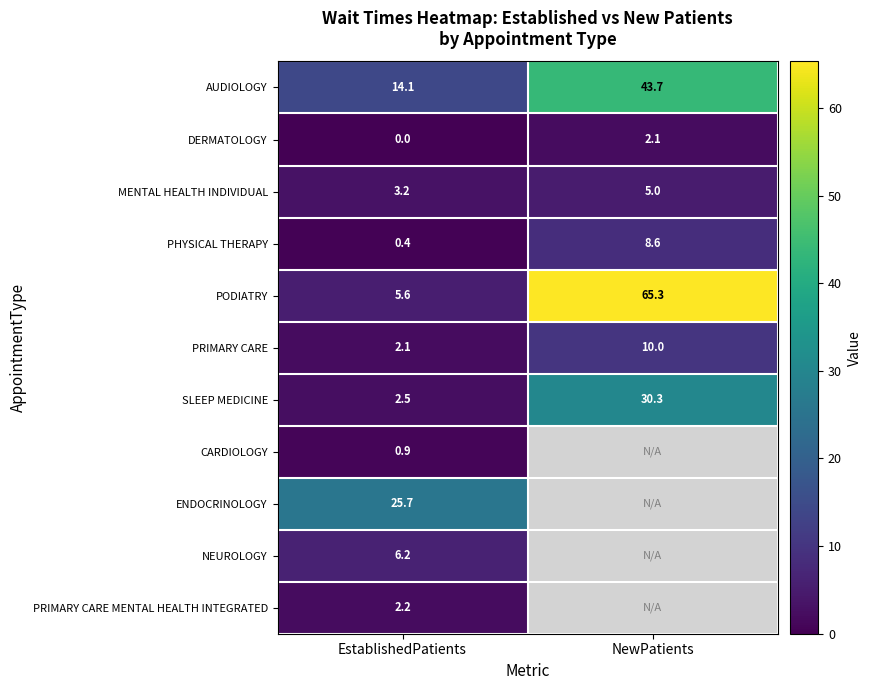

Is the value of ENDOCRINOLOGY at EstablishedPatients greater than the value of PODIATRY at NewPatients?

No